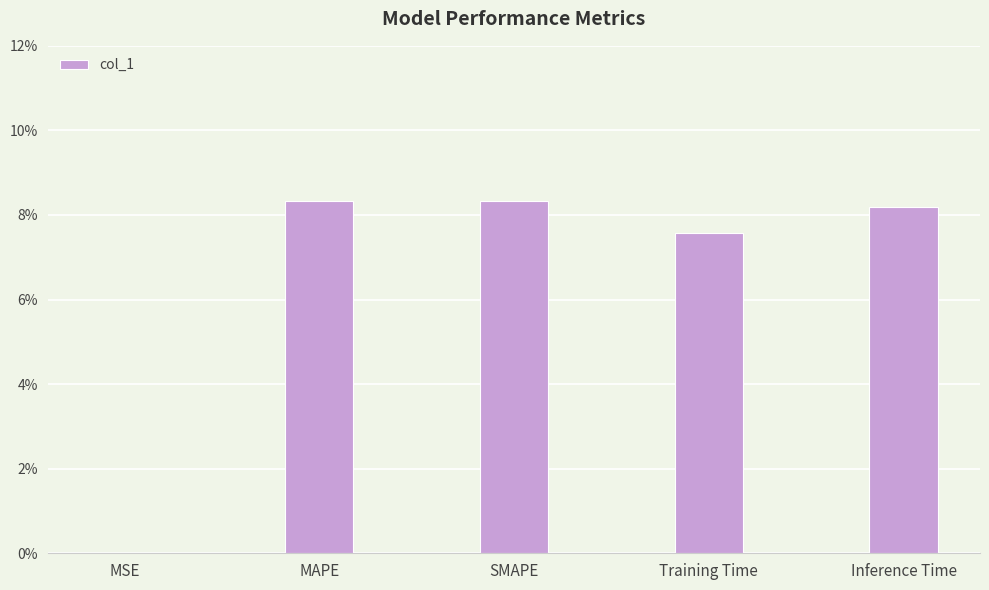

What is the greatest value displayed?

0.1